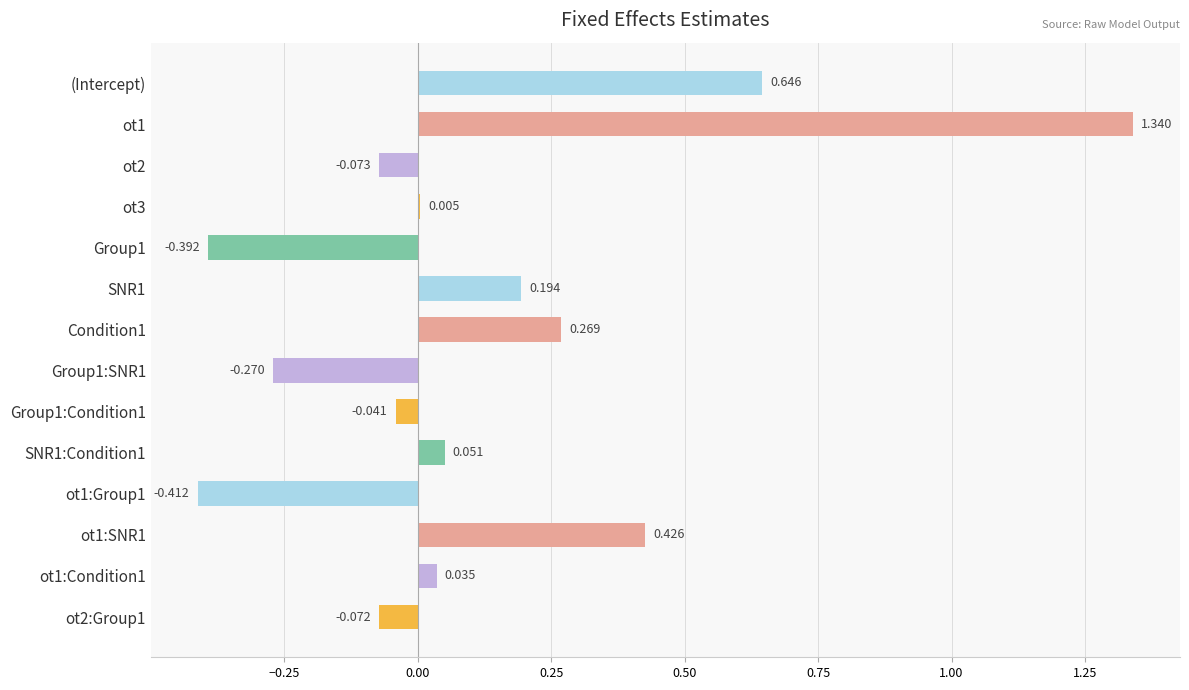

Which has a higher value, SNR1:Condition1 or (Intercept)?

(Intercept)